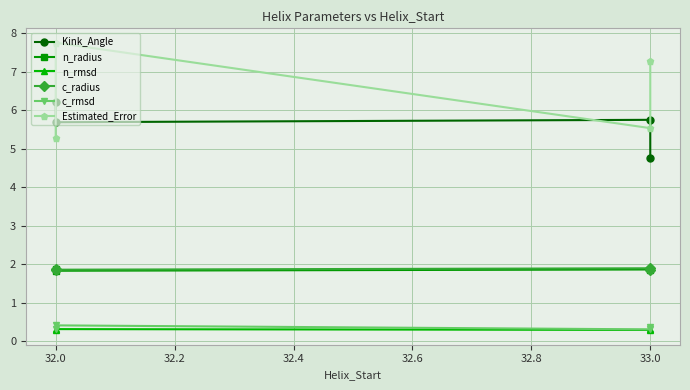

How many intersections are there between Kink_Angle and Estimated_Error?

3